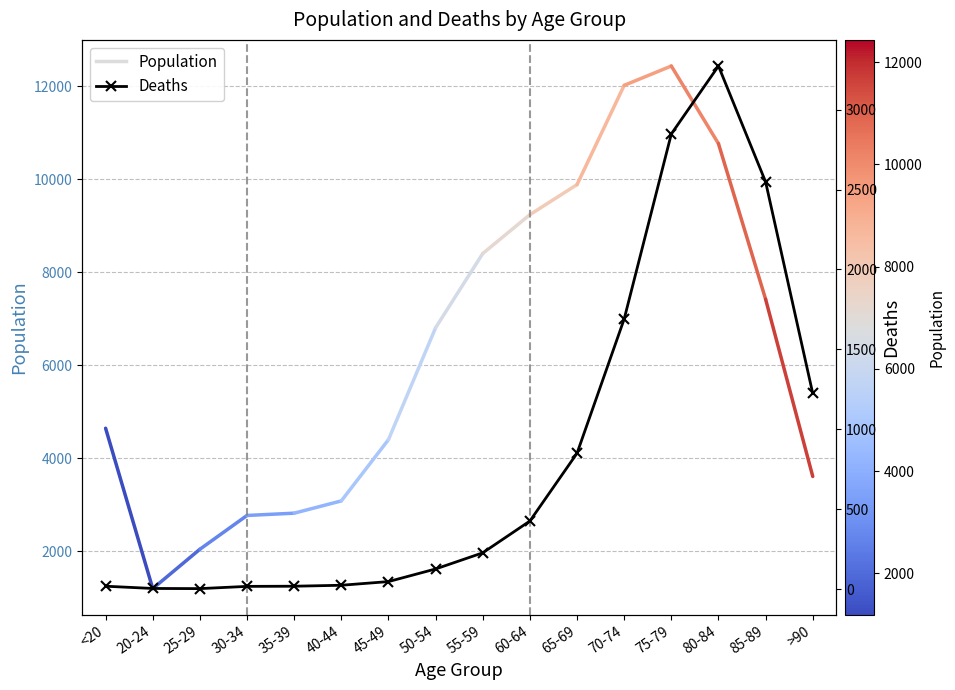

What is the change in value from 35-39 to 75-79?

+2830